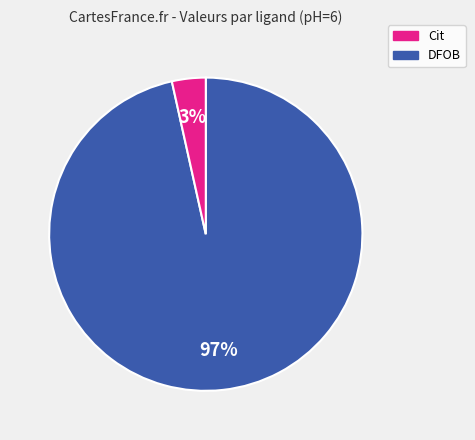

Does any single category account for the majority?

Yes